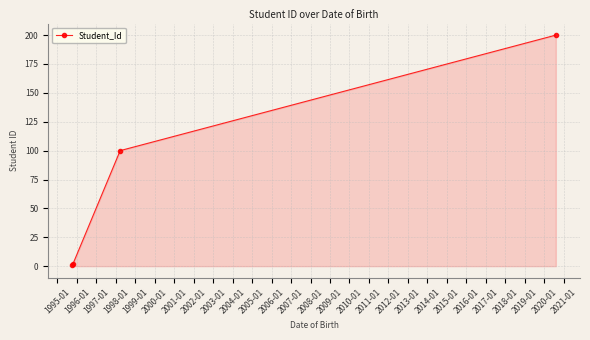

What is the maximum value shown in the chart?

200